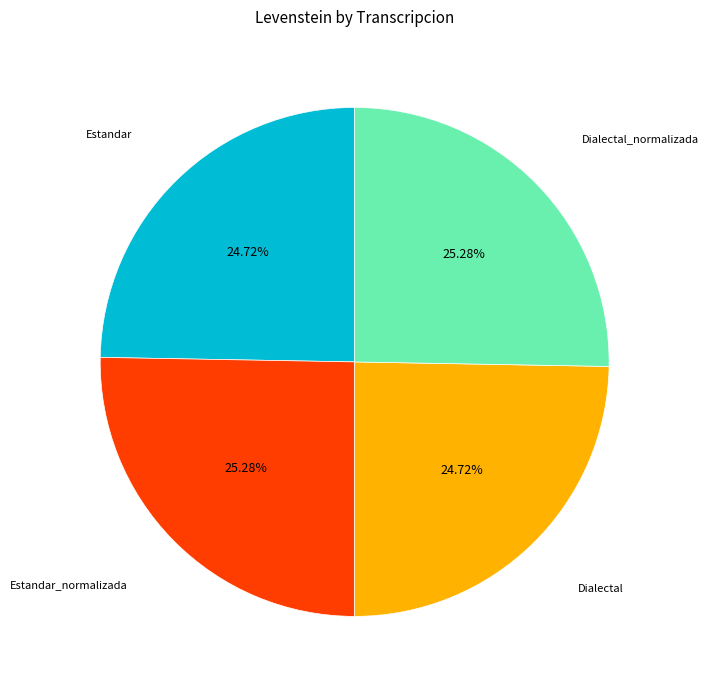

What portion of the pie excludes Dialectal?

75.3%